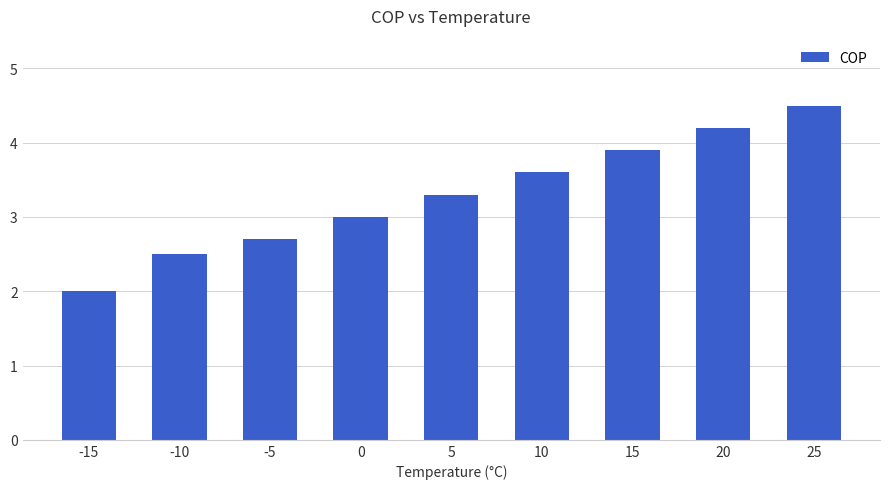

What is the approximate value at 5?

3.3